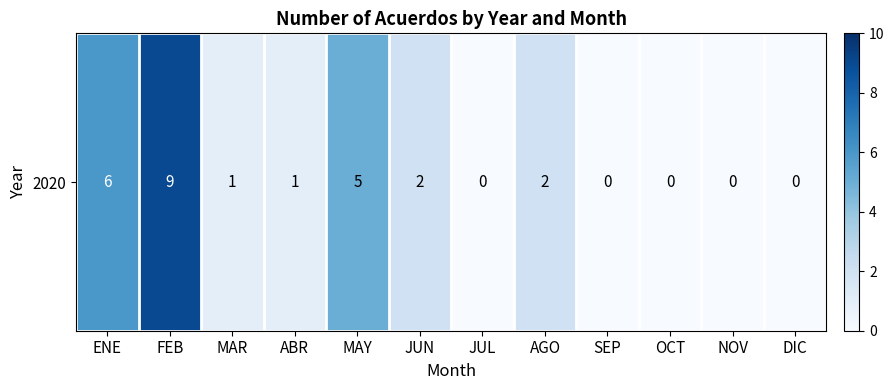

Which label corresponds to the largest value in the chart?

FEB